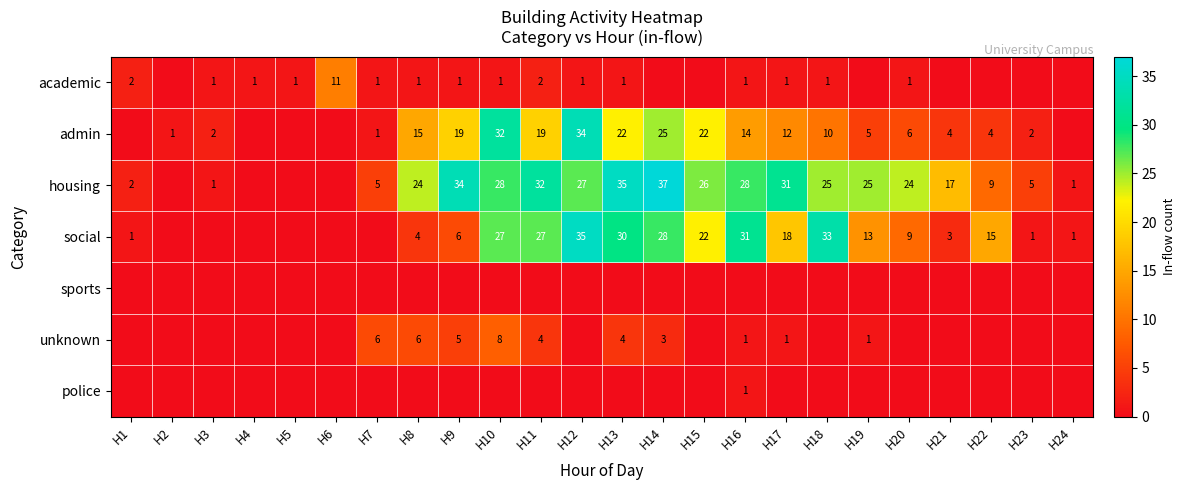

Which label corresponds to the largest value in the chart?

H14